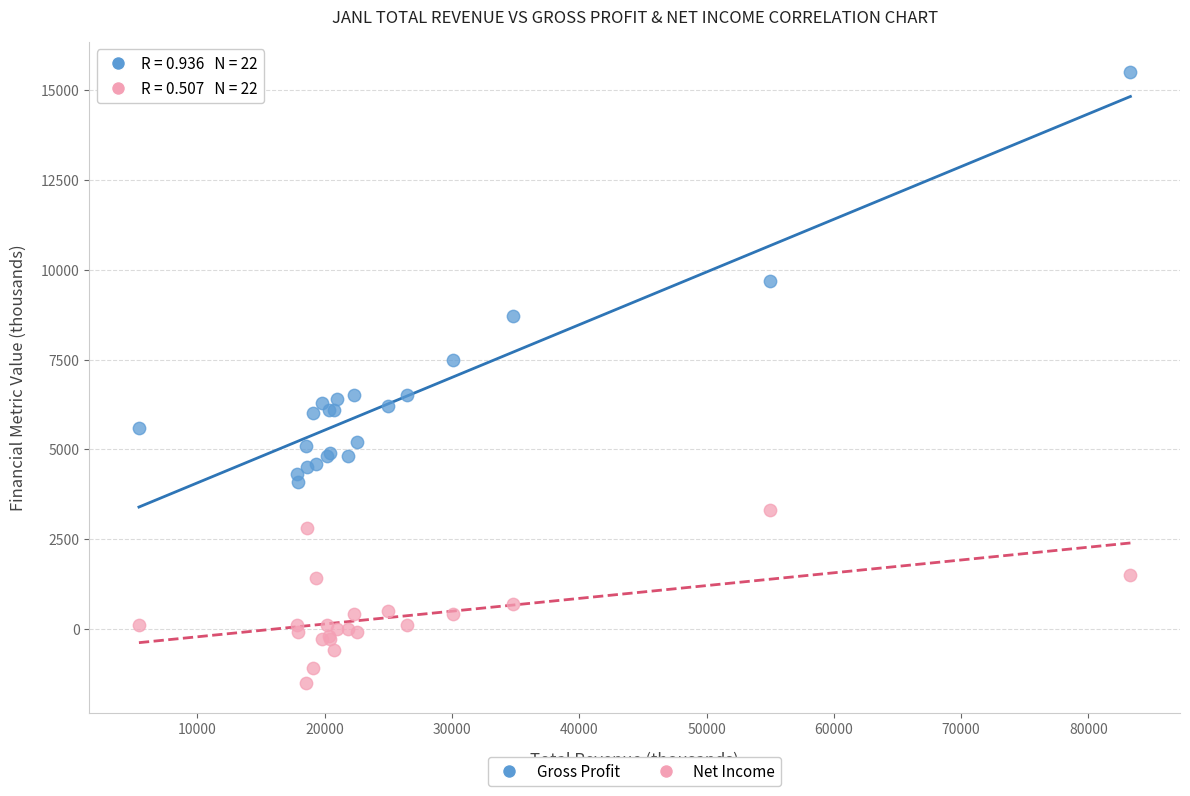

What is the X range (max minus min) for the scatter plot?

77900